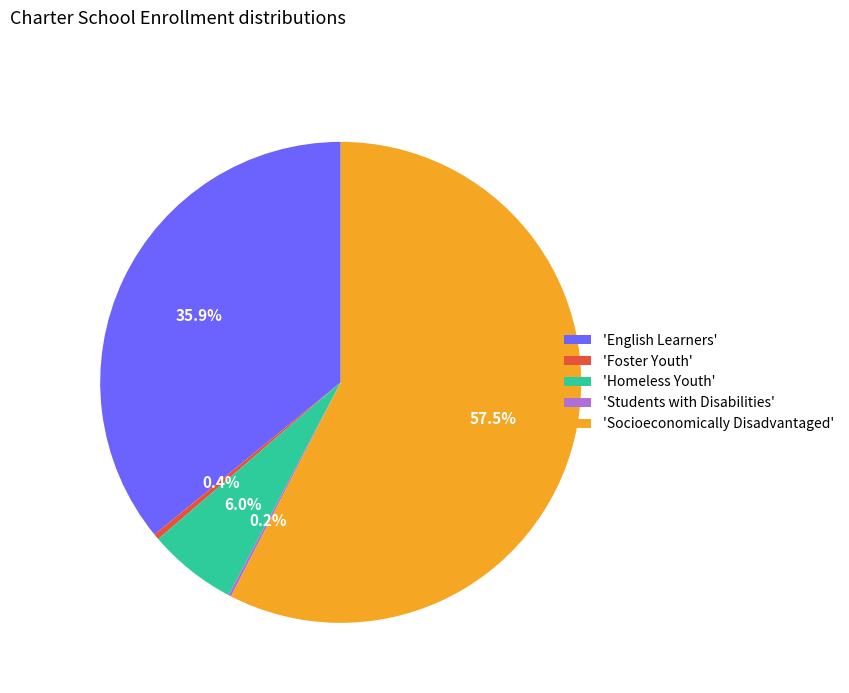

Do 'English Learners' and 'Homeless Youth' together represent more than half of the pie?

No